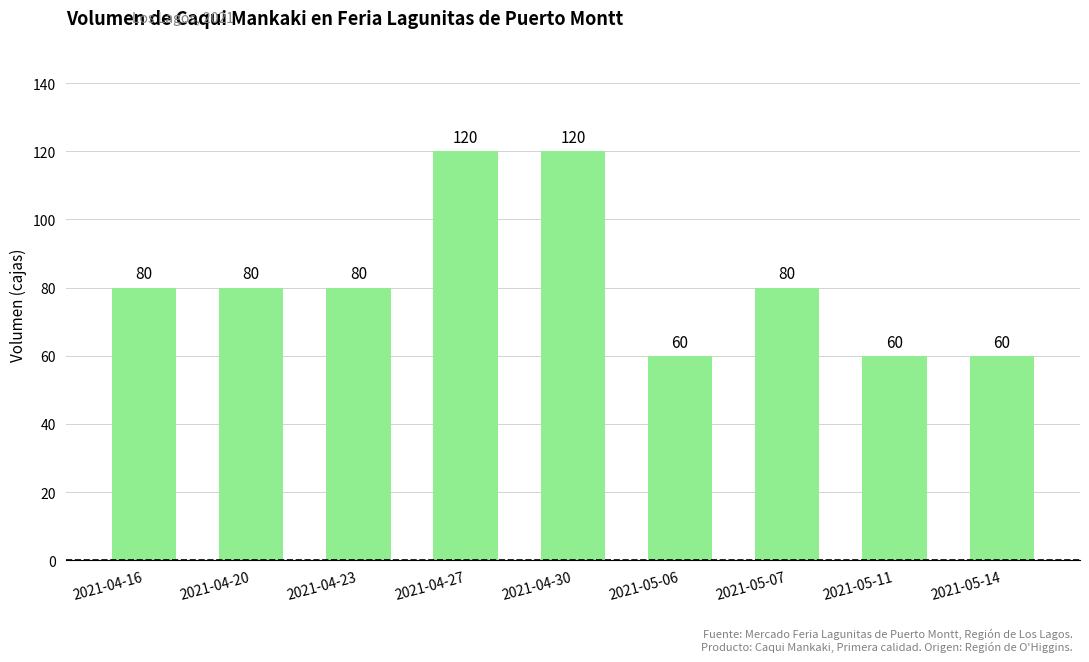

What value does the data have at 2021-04-30, to the nearest 10?

120